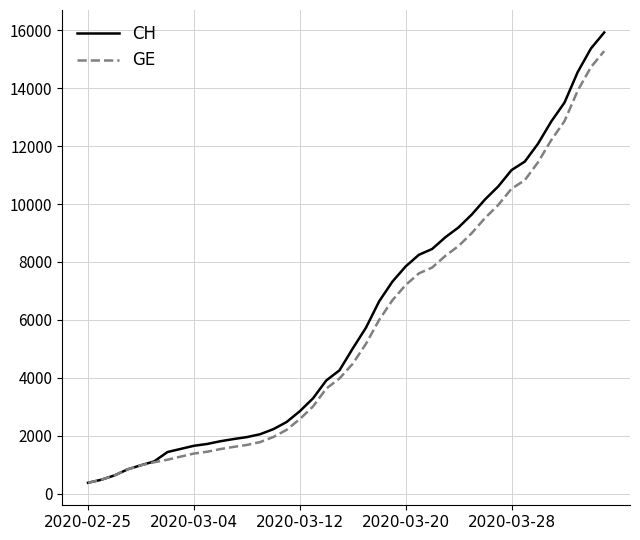

List the series in order of their overall mean, highest first.

CH, GE